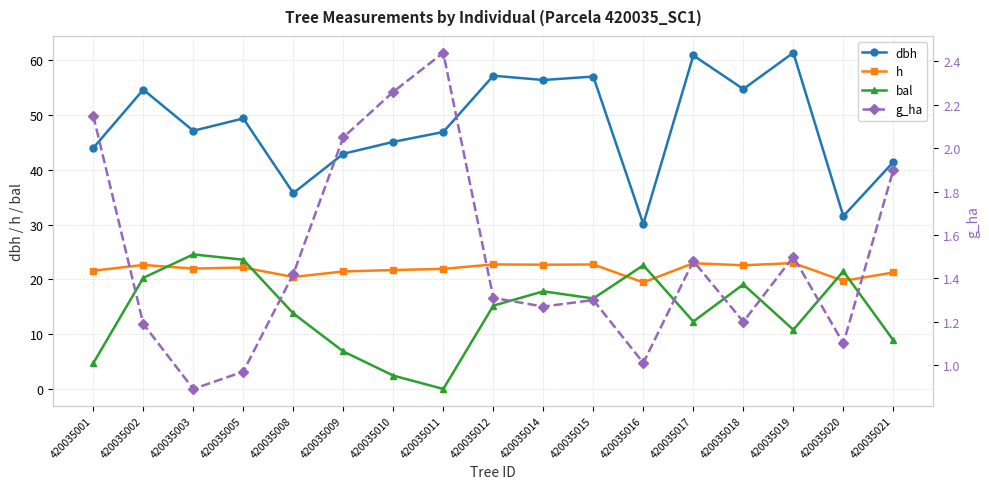

Which series changed the most between 420035005 and 420035021?

bal